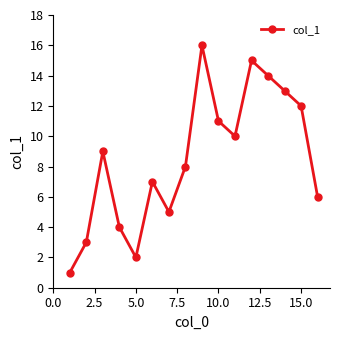

How many data points does each series have?

16